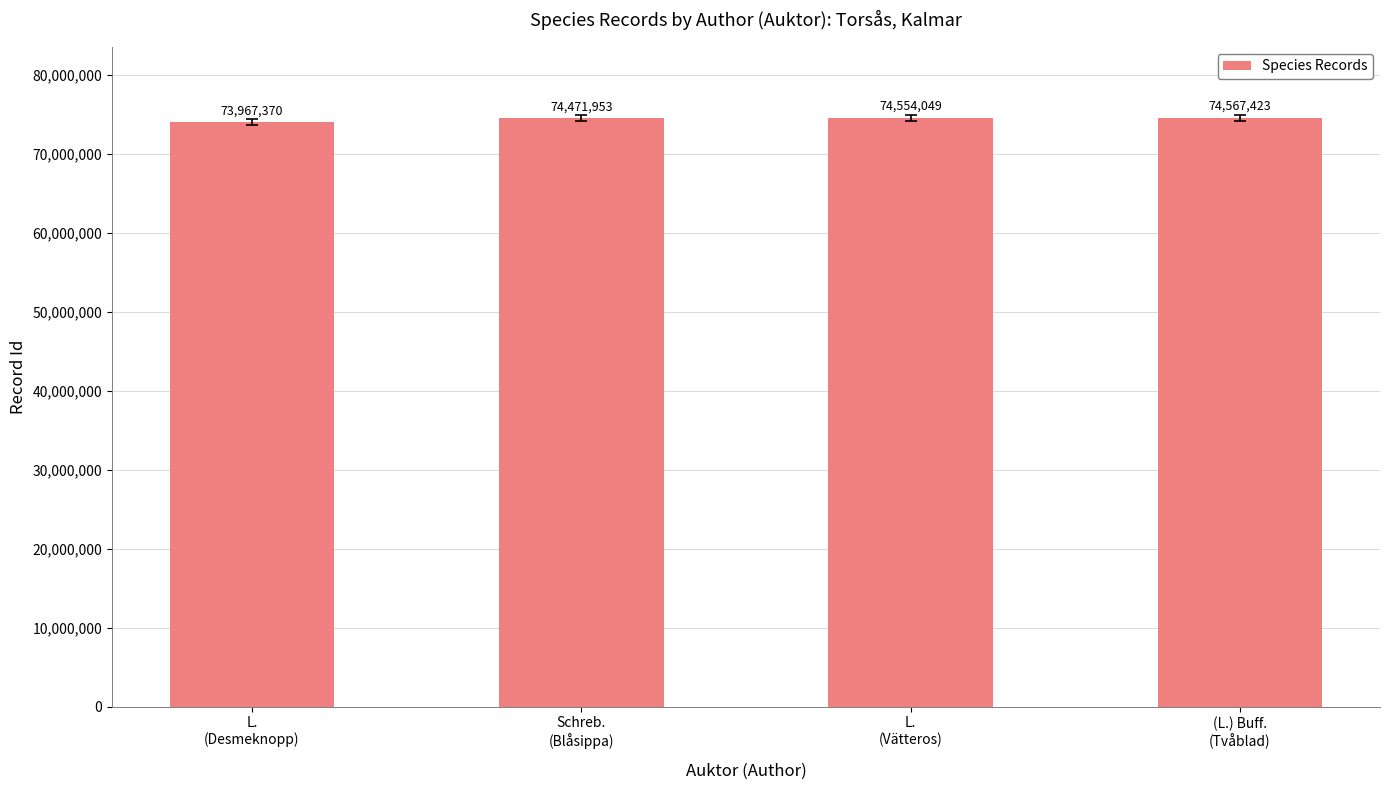

Reading left to right, extract all data points from this chart.

73967370	74471953	74554049	74567423